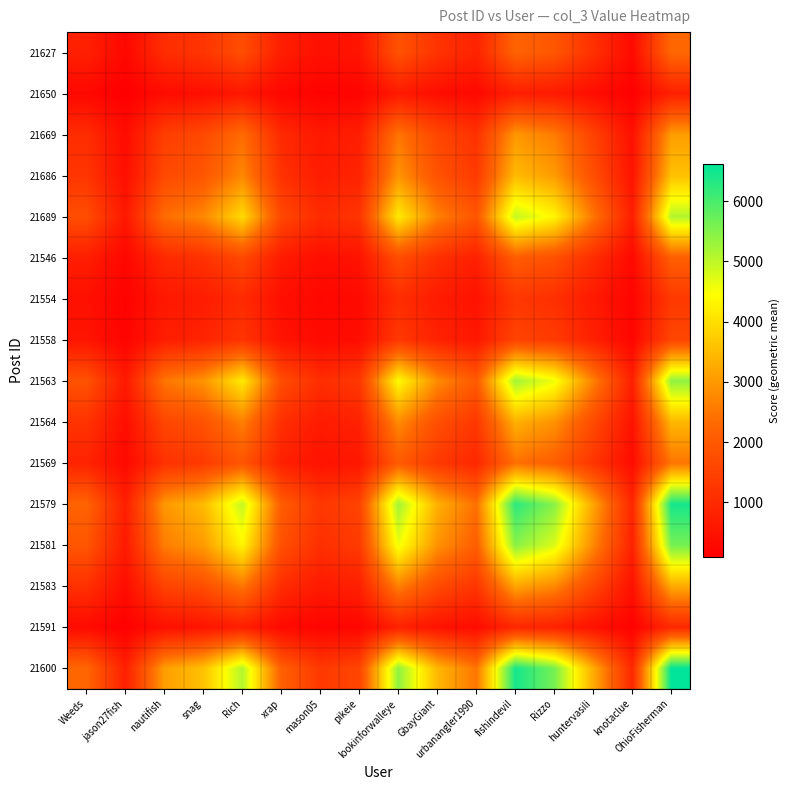

Reading left to right, extract all data points from this chart.

21627: Weeds=782.0	jason27fish=265.3	nautifish=1052.3	snag=1229.2	Rich=1752.4	xrap=730.8	mason05=449.2	pikeie=545.1	lookinforwalleye=1854.7	GbayGiant=1179.8	urbanangler1990=854.2	fishindevil=2211.5	Rizzo=1928.1	huntervasili=1120.0	knotaclue=326.1	OhioFisherman=2275.8
21650: Weeds=265.3	jason27fish=90.0	nautifish=357.0	snag=417.0	Rich=594.5	xrap=247.9	mason05=152.4	pikeie=184.9	lookinforwalleye=629.2	GbayGiant=400.2	urbanangler1990=289.8	fishindevil=750.2	Rizzo=654.1	huntervasili=379.9	knotaclue=110.6	OhioFisherman=772.1
21669: Weeds=1052.3	jason27fish=357.0	nautifish=1416.0	snag=1654.0	Rich=2358.1	xrap=983.4	mason05=604.4	pikeie=733.5	lookinforwalleye=2495.8	GbayGiant=1587.6	urbanangler1990=1149.4	fishindevil=2975.8	Rizzo=2594.5	huntervasili=1507.1	knotaclue=438.8	OhioFisherman=3062.4
21686: Weeds=1229.2	jason27fish=417.0	nautifish=1654.0	snag=1932.0	Rich=2754.4	xrap=1148.7	mason05=706.0	pikeie=856.8	lookinforwalleye=2915.3	GbayGiant=1854.4	urbanangler1990=1342.6	fishindevil=3476.0	Rizzo=3030.6	huntervasili=1760.4	knotaclue=512.6	OhioFisherman=3577.1
21689: Weeds=1752.4	jason27fish=594.5	nautifish=2358.1	snag=2754.4	Rich=3927.0	xrap=1637.7	mason05=1006.6	pikeie=1221.6	lookinforwalleye=4156.3	GbayGiant=2643.9	urbanangler1990=1914.1	fishindevil=4955.7	Rizzo=4320.8	huntervasili=2509.8	knotaclue=730.8	OhioFisherman=5099.9
21546: Weeds=730.8	jason27fish=247.9	nautifish=983.4	snag=1148.7	Rich=1637.7	xrap=683.0	mason05=419.8	pikeie=509.5	lookinforwalleye=1733.4	GbayGiant=1102.6	urbanangler1990=798.3	fishindevil=2066.8	Rizzo=1801.9	huntervasili=1046.7	knotaclue=304.8	OhioFisherman=2126.9
21554: Weeds=449.2	jason27fish=152.4	nautifish=604.4	snag=706.0	Rich=1006.6	xrap=419.8	mason05=258.0	pikeie=313.1	lookinforwalleye=1065.3	GbayGiant=677.7	urbanangler1990=490.6	fishindevil=1270.2	Rizzo=1107.5	huntervasili=643.3	knotaclue=187.3	OhioFisherman=1307.2
21558: Weeds=545.1	jason27fish=184.9	nautifish=733.5	snag=856.8	Rich=1221.6	xrap=509.5	mason05=313.1	pikeie=380.0	lookinforwalleye=1292.9	GbayGiant=822.4	urbanangler1990=595.4	fishindevil=1541.6	Rizzo=1344.1	huntervasili=780.7	knotaclue=227.3	OhioFisherman=1586.4
21563: Weeds=1854.7	jason27fish=629.2	nautifish=2495.8	snag=2915.3	Rich=4156.3	xrap=1733.4	mason05=1065.3	pikeie=1292.9	lookinforwalleye=4399.0	GbayGiant=2798.3	urbanangler1990=2025.9	fishindevil=5245.1	Rizzo=4573.1	huntervasili=2656.3	knotaclue=773.5	OhioFisherman=5397.6
21564: Weeds=1179.8	jason27fish=400.2	nautifish=1587.6	snag=1854.4	Rich=2643.9	xrap=1102.6	mason05=677.7	pikeie=822.4	lookinforwalleye=2798.3	GbayGiant=1780.0	urbanangler1990=1288.7	fishindevil=3336.5	Rizzo=2909.0	huntervasili=1689.7	knotaclue=492.0	OhioFisherman=3433.5
21569: Weeds=854.2	jason27fish=289.8	nautifish=1149.4	snag=1342.6	Rich=1914.1	xrap=798.3	mason05=490.6	pikeie=595.4	lookinforwalleye=2025.9	GbayGiant=1288.7	urbanangler1990=933.0	fishindevil=2415.6	Rizzo=2106.1	huntervasili=1223.3	knotaclue=356.2	OhioFisherman=2485.8
21579: Weeds=2211.5	jason27fish=750.2	nautifish=2975.8	snag=3476.0	Rich=4955.7	xrap=2066.8	mason05=1270.2	pikeie=1541.6	lookinforwalleye=5245.1	GbayGiant=3336.5	urbanangler1990=2415.6	fishindevil=6254.0	Rizzo=5452.7	huntervasili=3167.2	knotaclue=922.2	OhioFisherman=6435.9
21581: Weeds=1928.1	jason27fish=654.1	nautifish=2594.5	snag=3030.6	Rich=4320.8	xrap=1801.9	mason05=1107.5	pikeie=1344.1	lookinforwalleye=4573.1	GbayGiant=2909.0	urbanangler1990=2106.1	fishindevil=5452.7	Rizzo=4754.0	huntervasili=2761.4	knotaclue=804.1	OhioFisherman=5611.2
21583: Weeds=1120.0	jason27fish=379.9	nautifish=1507.1	snag=1760.4	Rich=2509.8	xrap=1046.7	mason05=643.3	pikeie=780.7	lookinforwalleye=2656.3	GbayGiant=1689.7	urbanangler1990=1223.3	fishindevil=3167.2	Rizzo=2761.4	huntervasili=1604.0	knotaclue=467.1	OhioFisherman=3259.3
21591: Weeds=326.1	jason27fish=110.6	nautifish=438.8	snag=512.6	Rich=730.8	xrap=304.8	mason05=187.3	pikeie=227.3	lookinforwalleye=773.5	GbayGiant=492.0	urbanangler1990=356.2	fishindevil=922.2	Rizzo=804.1	huntervasili=467.1	knotaclue=136.0	OhioFisherman=949.1
21600: Weeds=2275.8	jason27fish=772.1	nautifish=3062.4	snag=3577.1	Rich=5099.9	xrap=2126.9	mason05=1307.2	pikeie=1586.4	lookinforwalleye=5397.6	GbayGiant=3433.5	urbanangler1990=2485.8	fishindevil=6435.9	Rizzo=5611.2	huntervasili=3259.3	knotaclue=949.1	OhioFisherman=6623.0